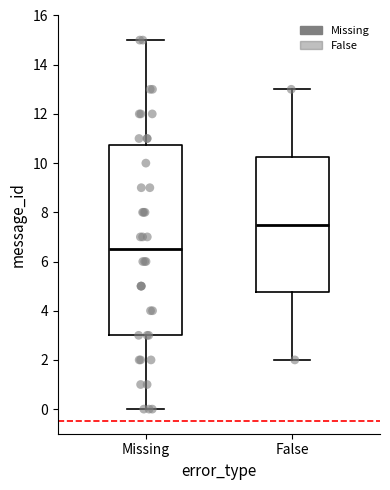

Reading left to right, read every box against the y-axis: the position of its median line, the range the box covers, and the ends of its whiskers. The values are not printed on the chart, so give them approximately, as read against the axis.

Missing: median 6.6, box 3.0 to 10.8, whiskers 0.0 to 15.0
False: median 7.6, box 4.8 to 10.2, whiskers 2.0 to 13.0